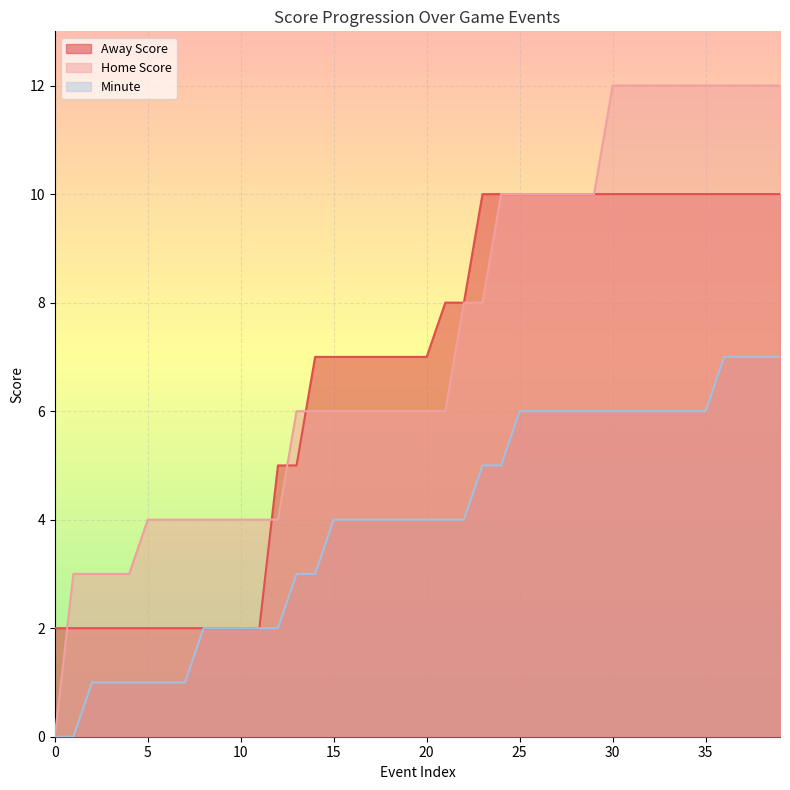

What is the value of the Home Score point at the 10th from the left?

4